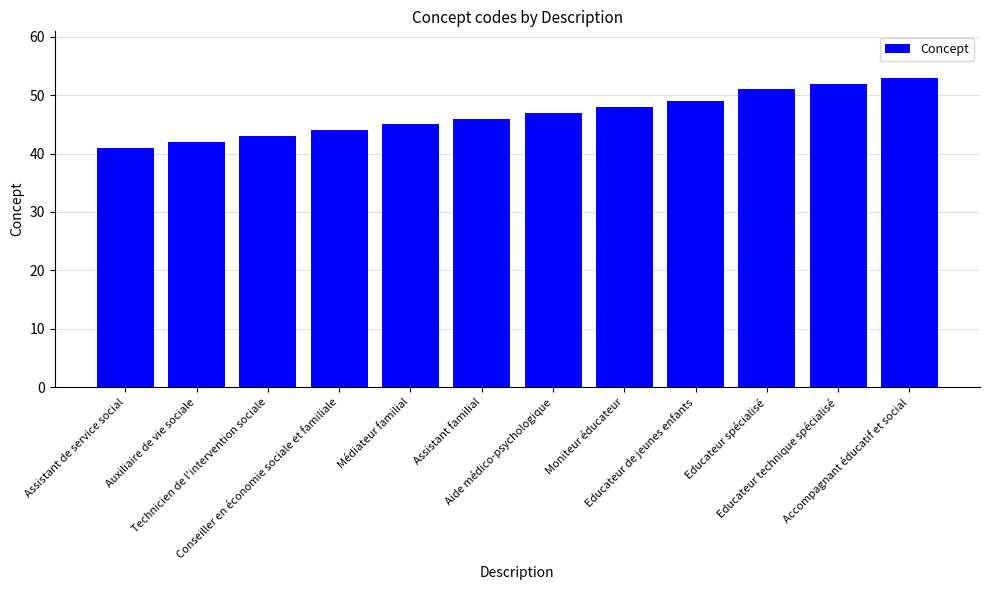

What position from the right is Conseiller en économie sociale et familiale?

9